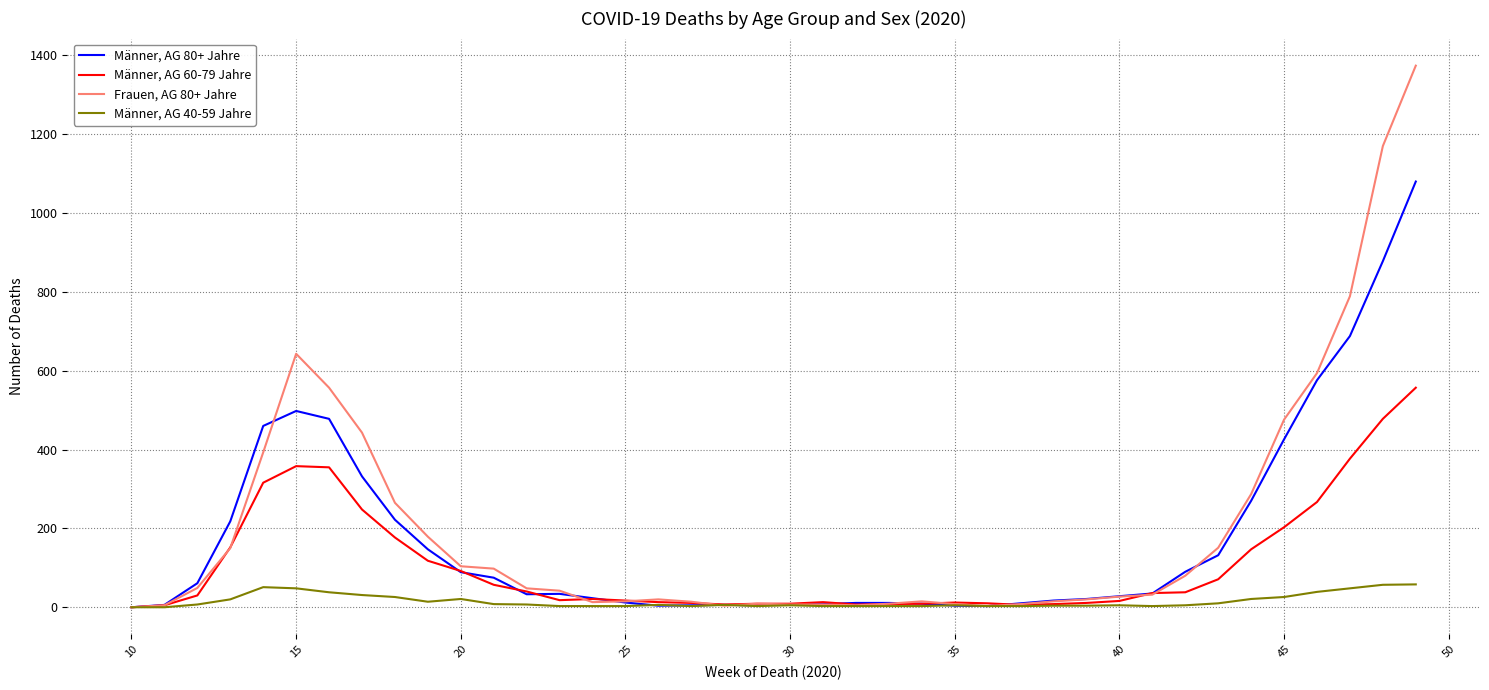

Rank the series by their maximum value, from highest to lowest.

Frauen, AG 80+ Jahre, Männer, AG 80+ Jahre, Männer, AG 60-79 Jahre, Männer, AG 40-59 Jahre